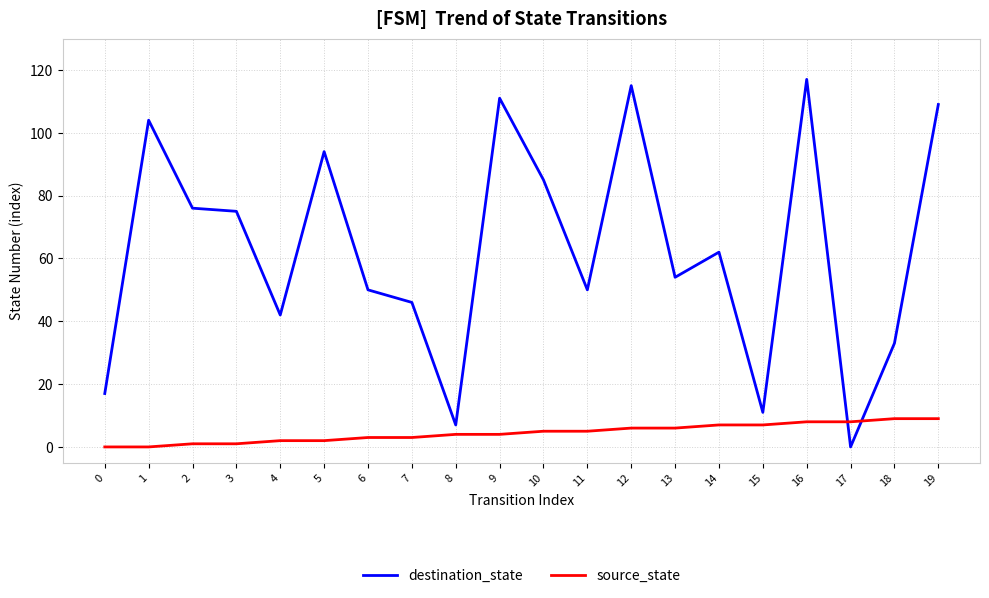

Between 5 and 7, which series saw the biggest shift?

destination_state